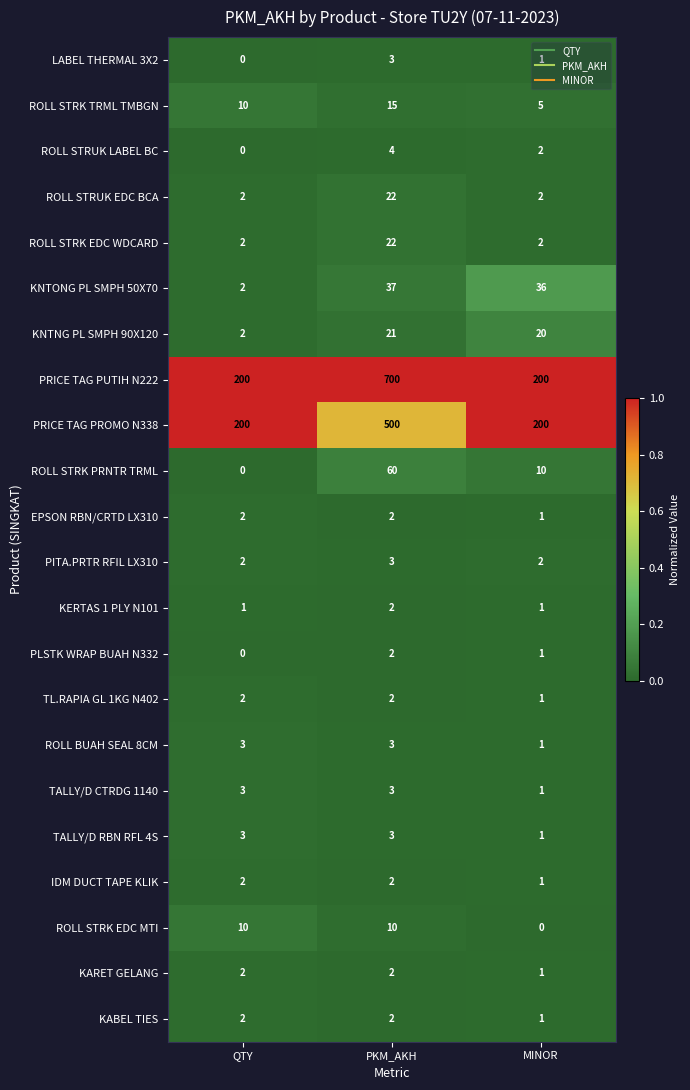

What is the spread (max minus min) of values at QTY?

200